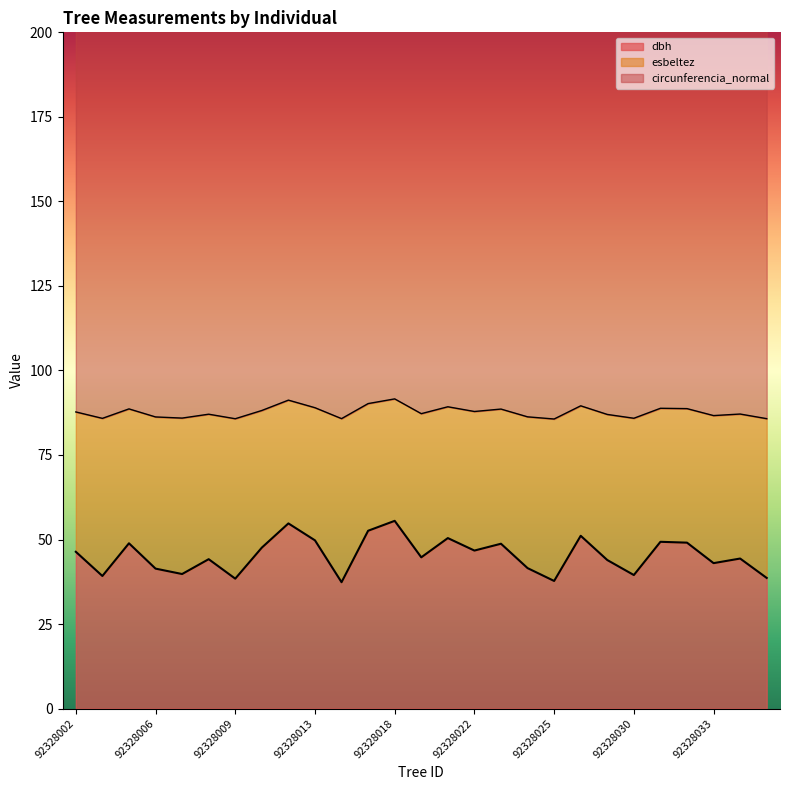

At 92328031, list the series in order from smallest to largest.

dbh, circunferencia_normal, esbeltez